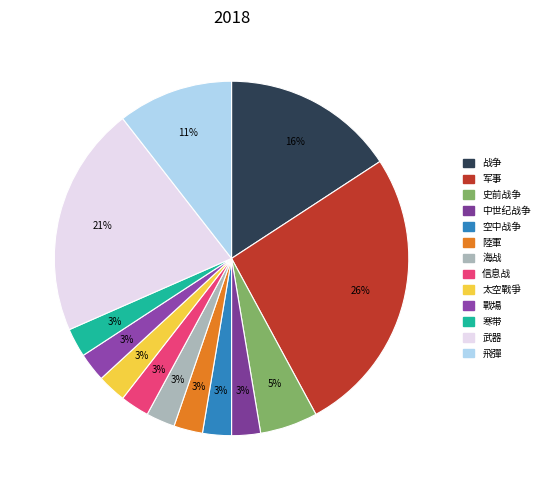

To the nearest percent, what percentage of the pie is 信息战?

3%